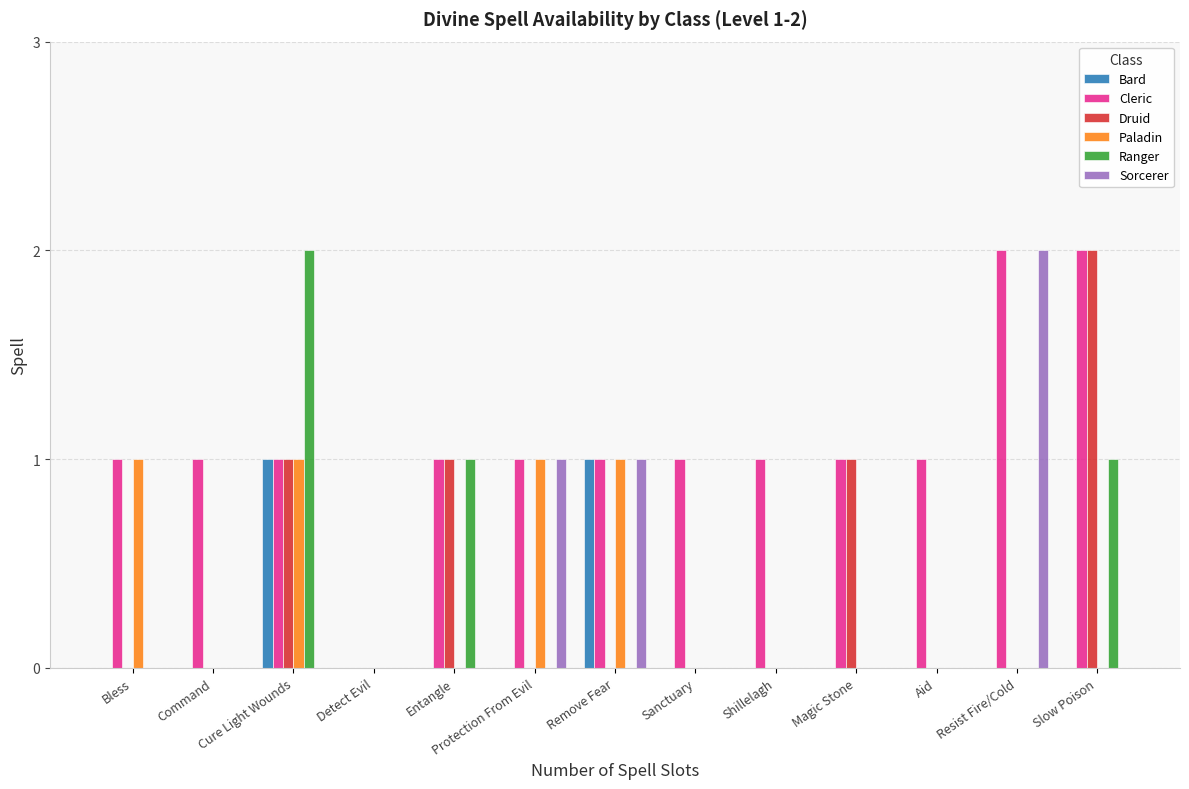

What is the spread (max minus min) of values at Remove Fear?

1